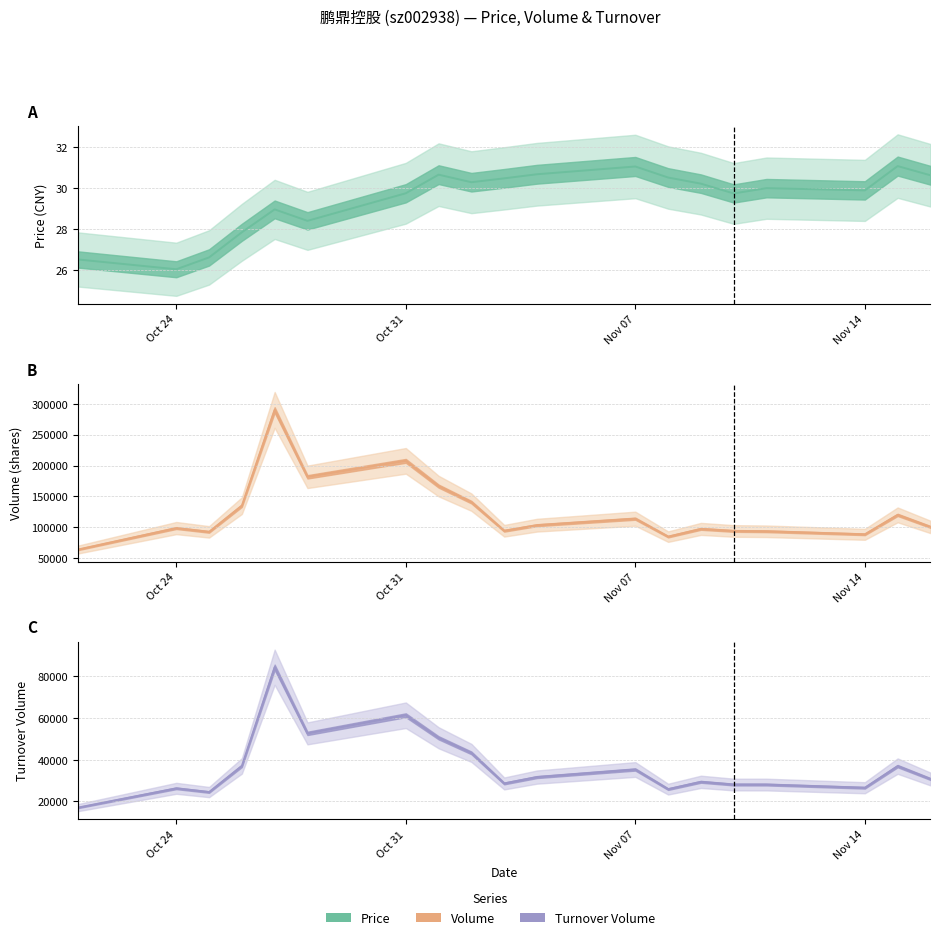

At how many categories does at least one series exceed 141608?

4